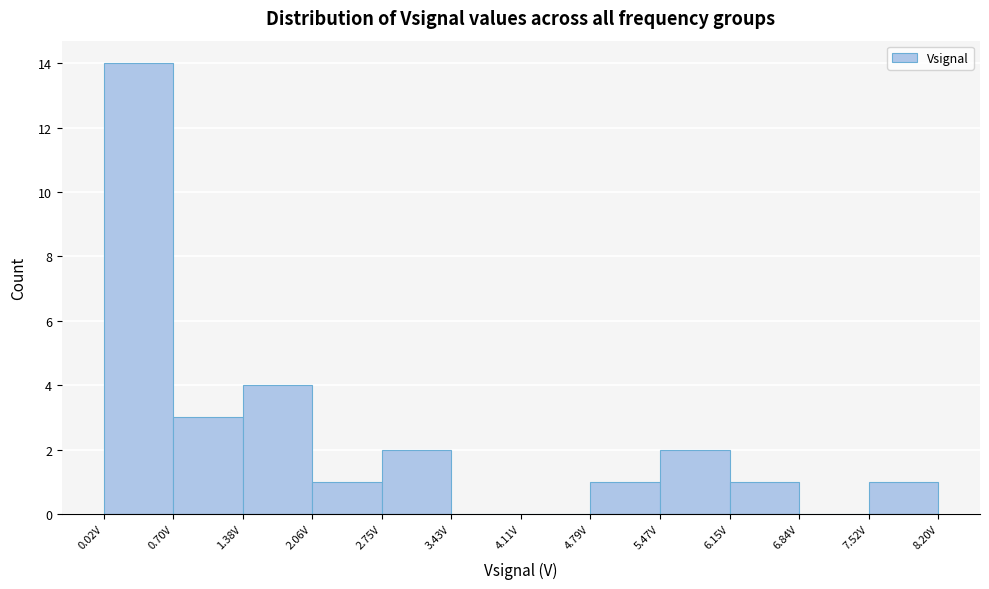

Which range on the x-axis has the tallest bar?

0.0 to 0.7